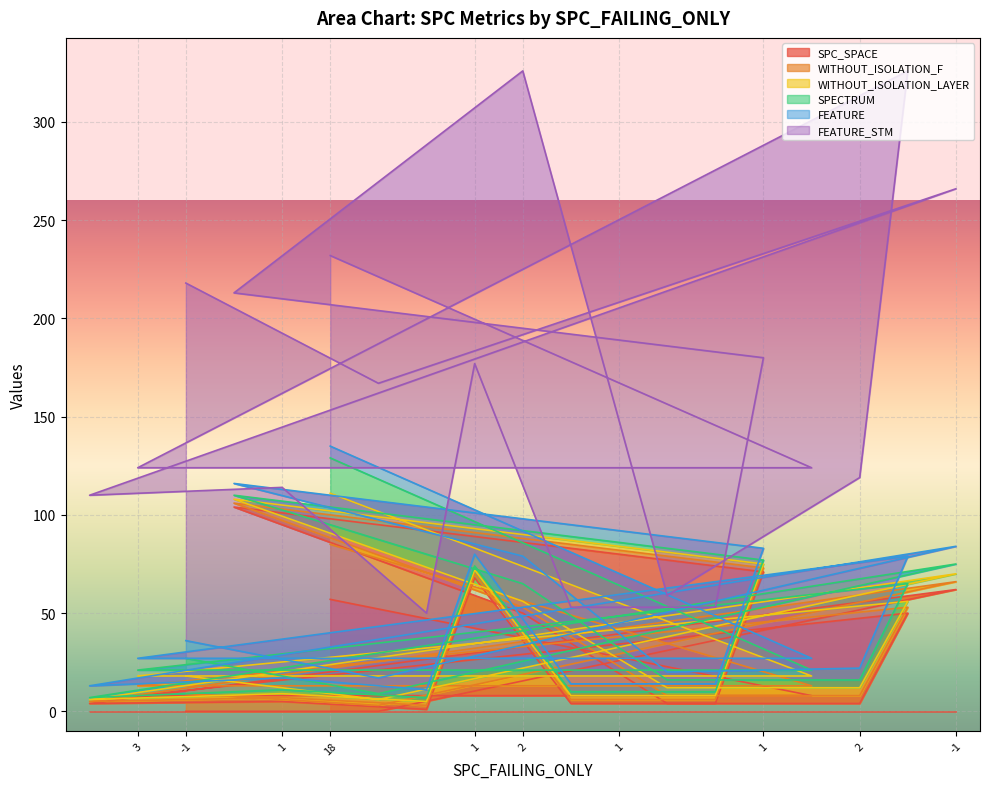

The value of SPC_SPACE at 3 is 3. True or false?

False